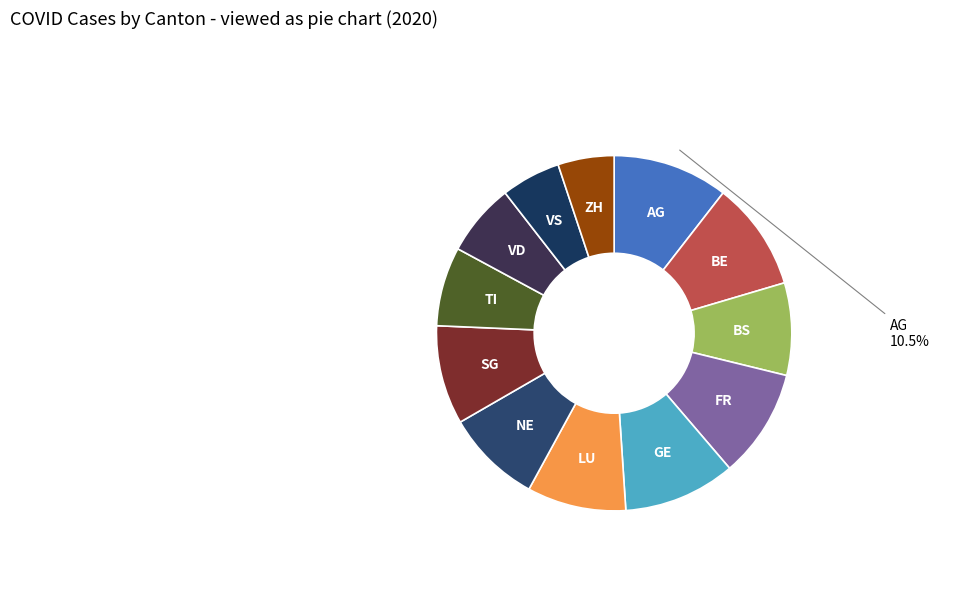

What is the ratio of the value at VS to the value at FR?

0.5